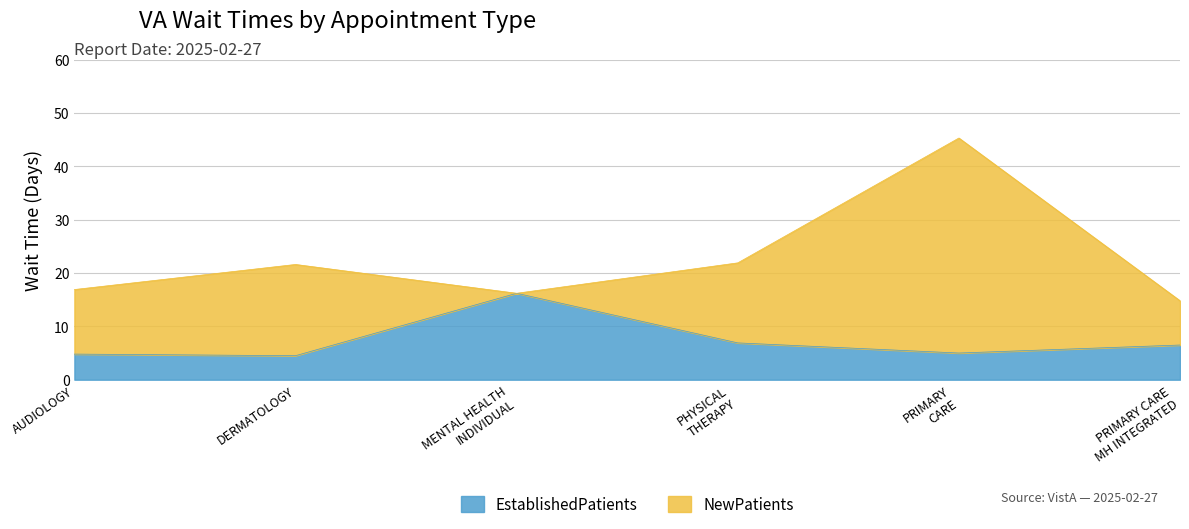

What is the maximum value for EstablishedPatients?

16.2